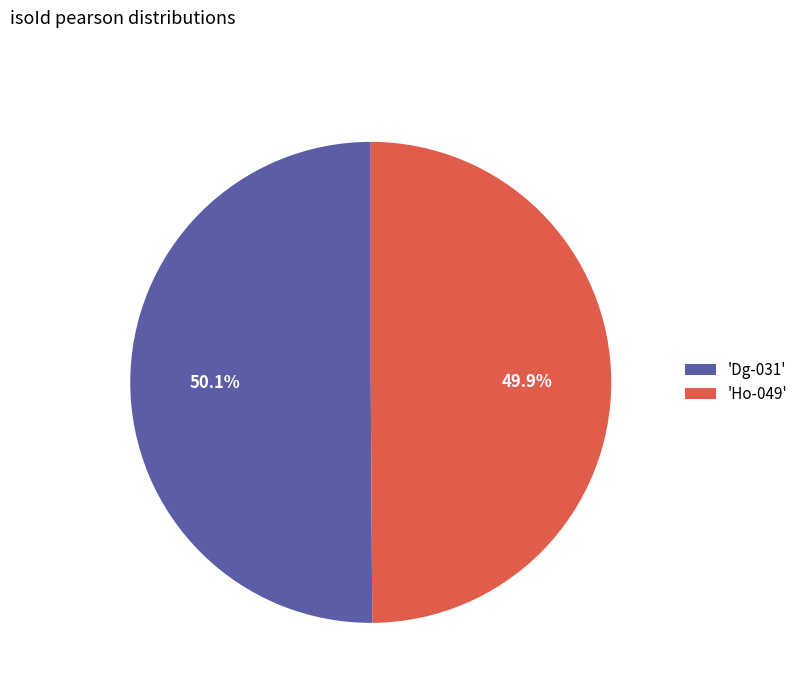

Is the sum of 'Ho-049' and 'Dg-031' greater than half?

Yes